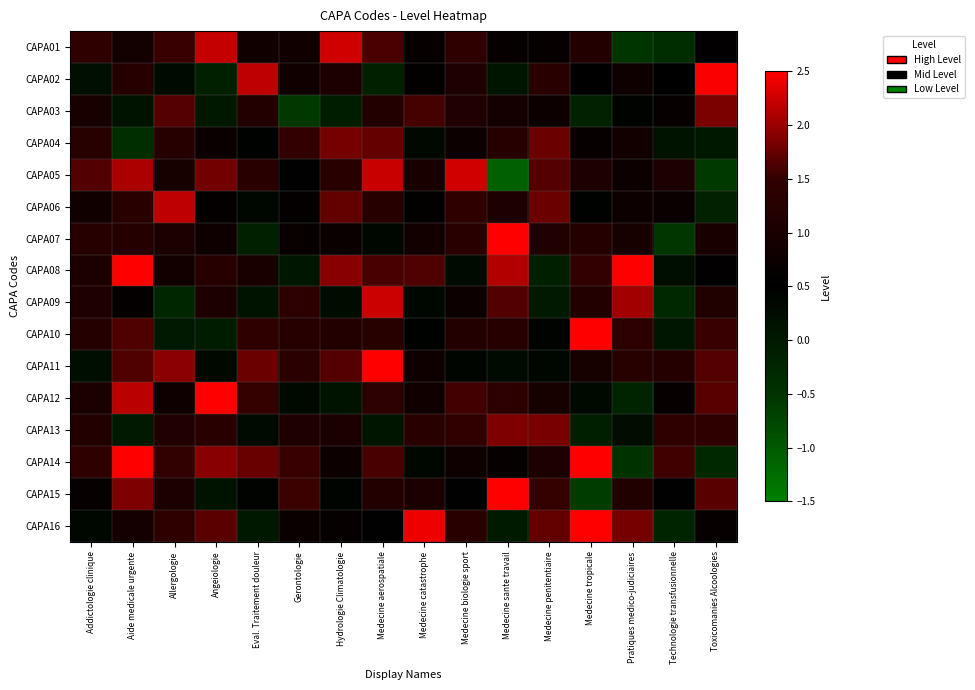

Which category has the highest value across all series?

Aide medicale urgente